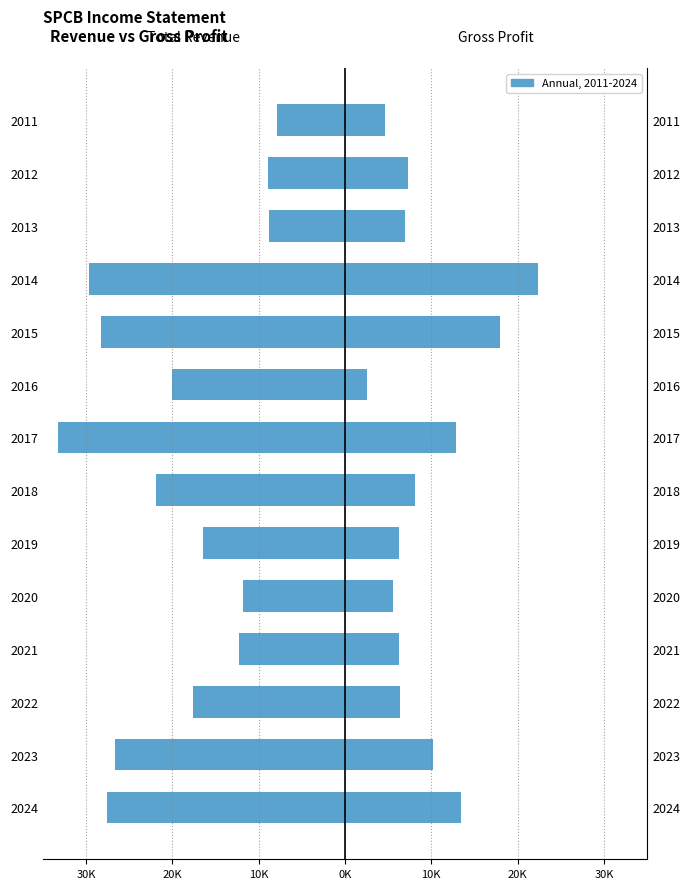

Reading left to right, extract all data points from this chart.

Total Revenue: -27600	-26600	-17600	-12300	-11800	-16500	-21900	-33300	-20000	-28300	-29700	-8800	-8900	-7900
Gross Profit: 13400	10200	6400	6200	5600	6300	8100	12900	2600	17900	22400	6900	7300	4600